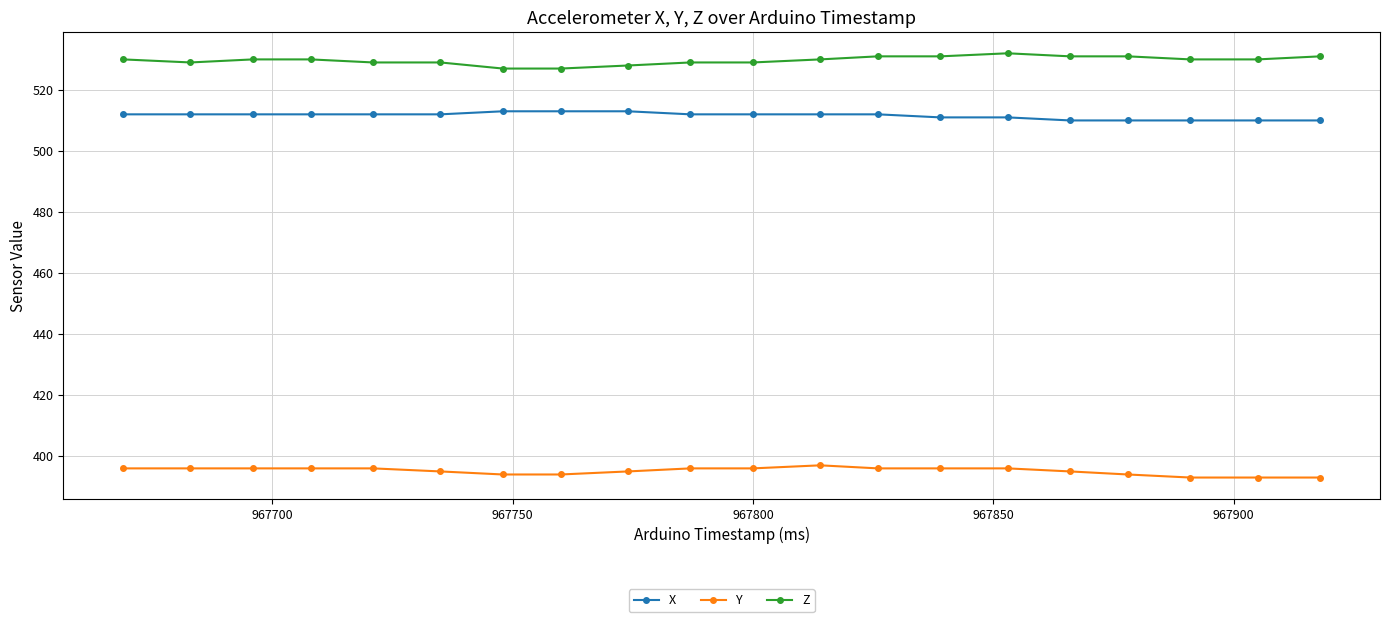

What is the smallest value displayed?

393